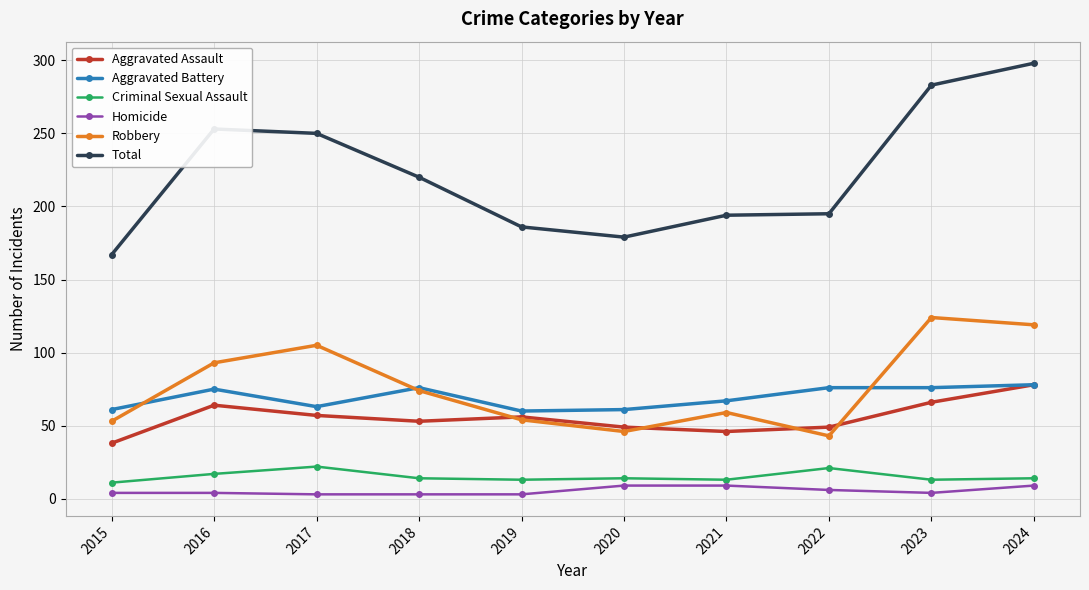

At how many categories does at least one series exceed 150?

10